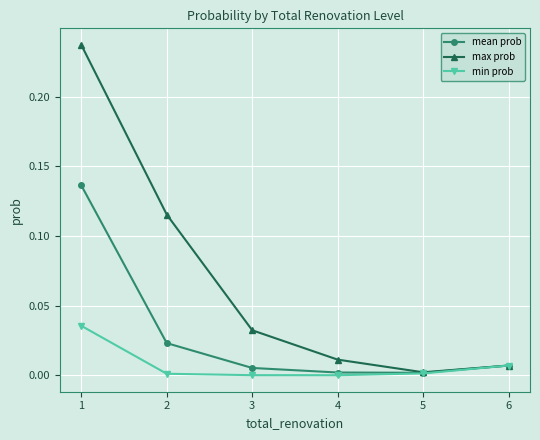

At how many categories does at least one series exceed 0?

6